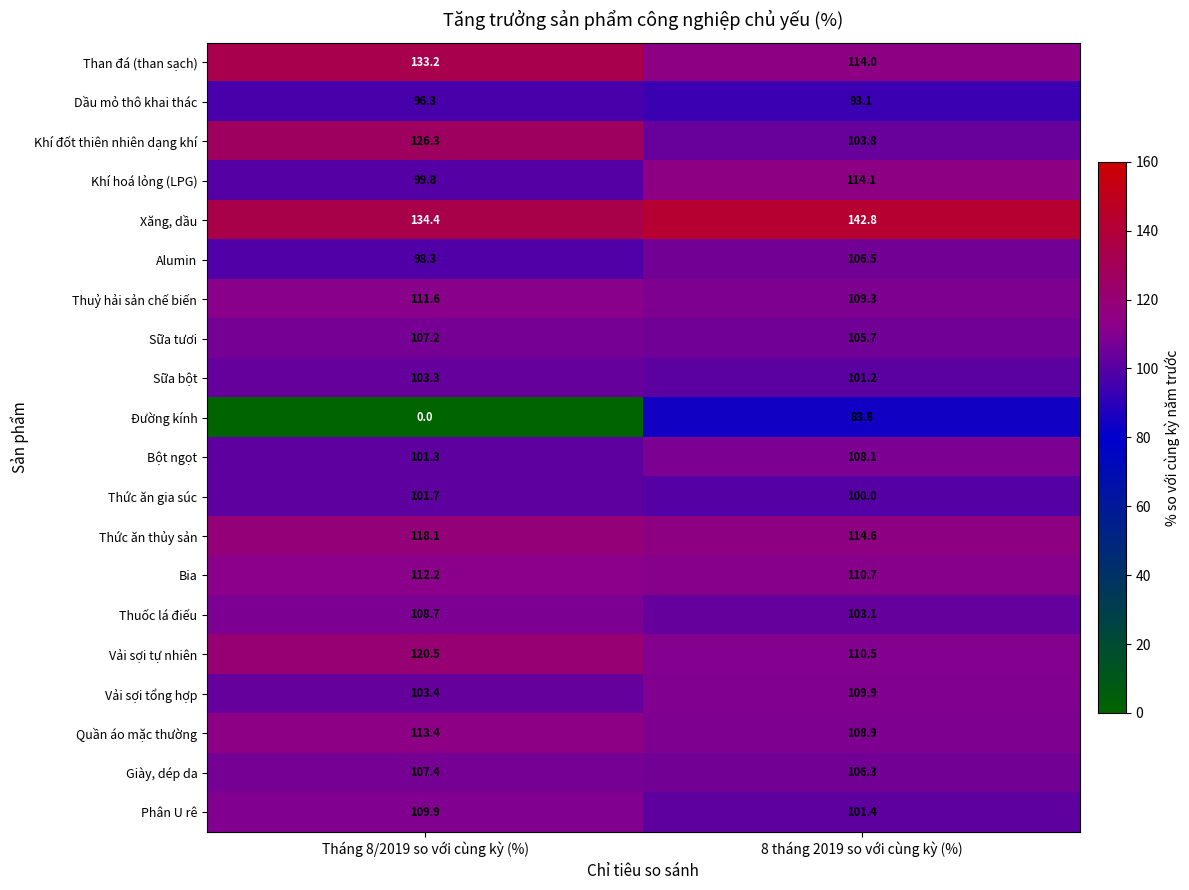

What is the spread (max minus min) of values at Tháng 8/2019 so với cùng kỳ (%)?

134.4